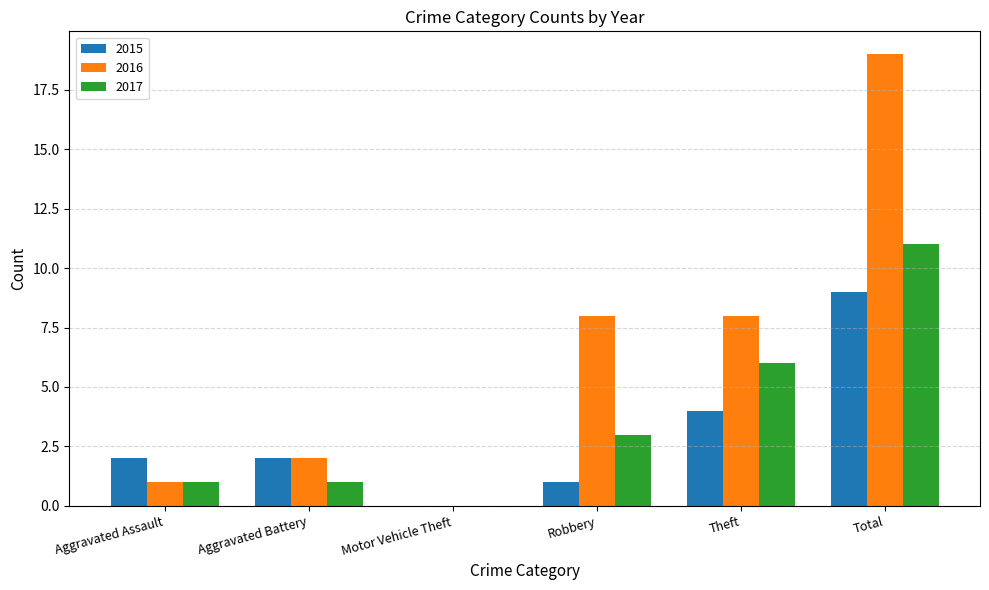

How many positive values does the 2016 series have?

5